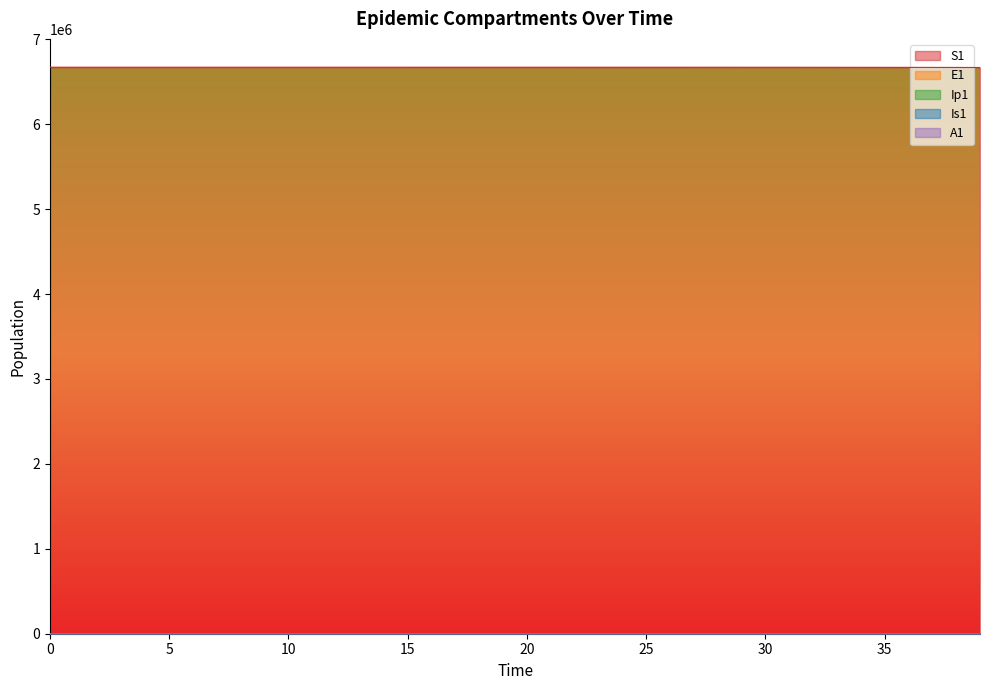

True or false: A1 and E1 cross at least once.

False